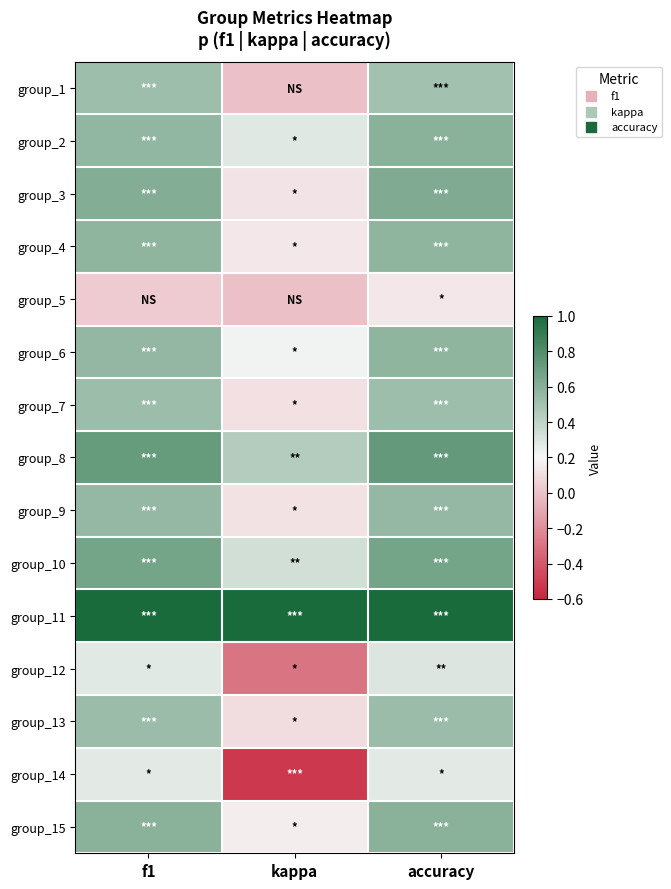

What is the total value across all series at f1?

8.0